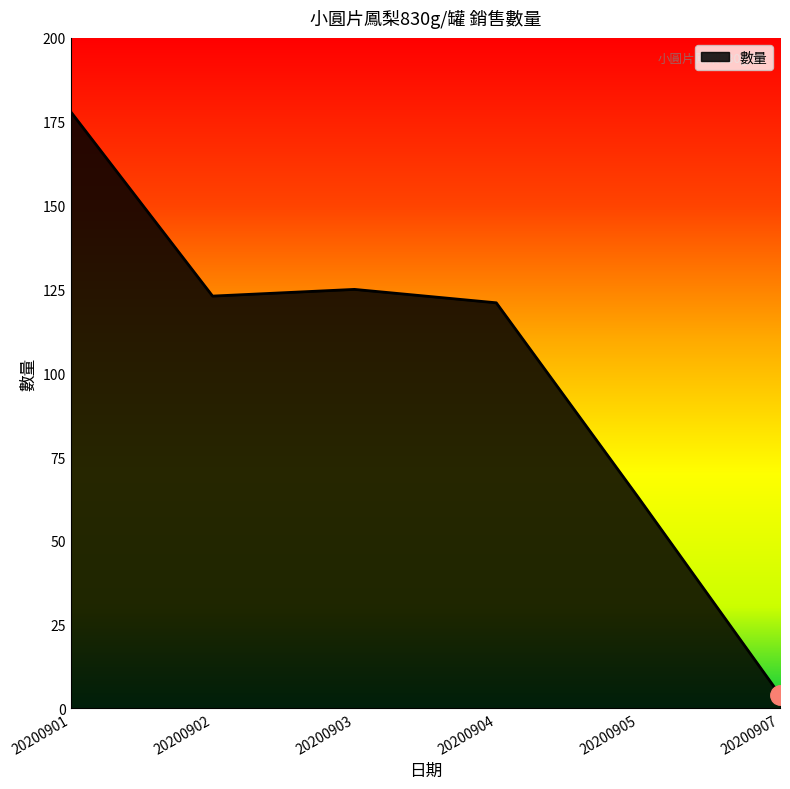

What is the average value?

102